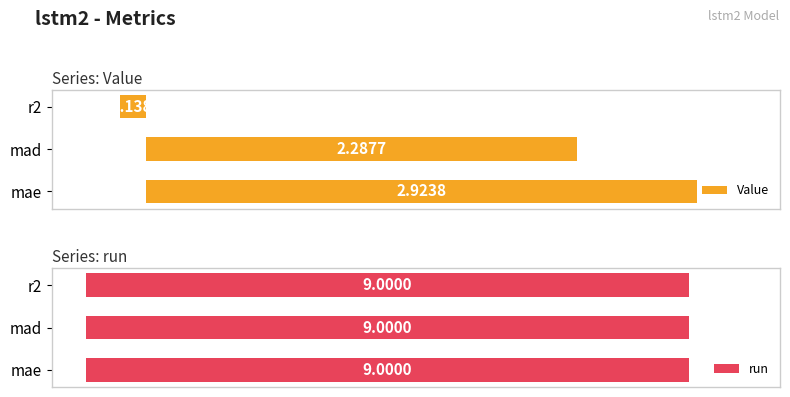

At which label is Value closest to 1?

r2